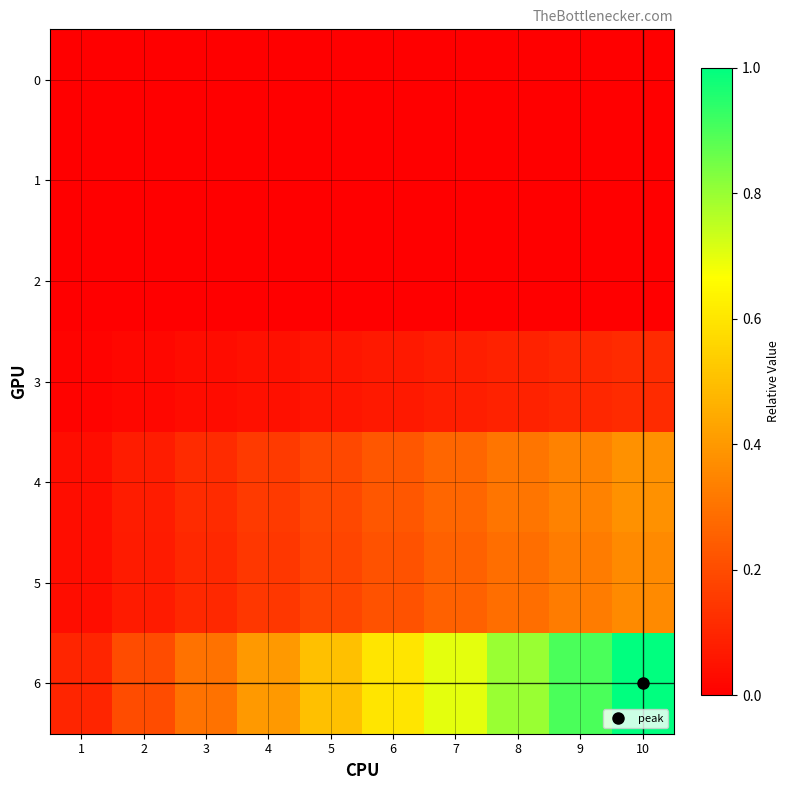

What is the greatest value displayed?

1.0